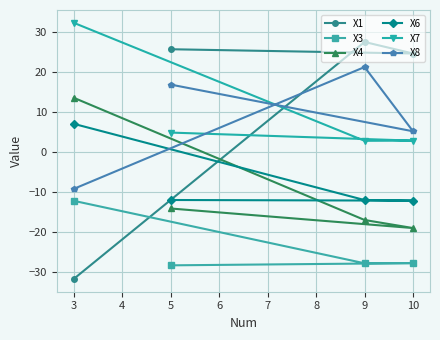

What are all the series names shown in the legend?

X1, X3, X4, X6, X7, X8